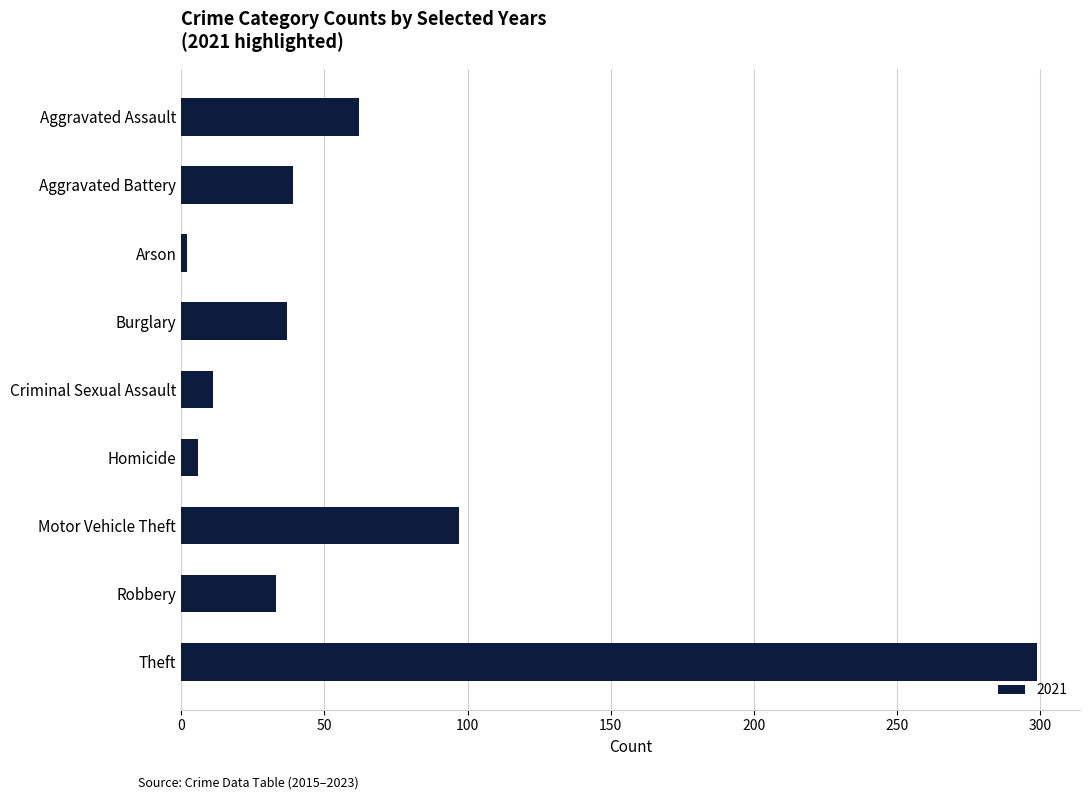

What is the label of the 2nd bar from the top?

Aggravated Battery